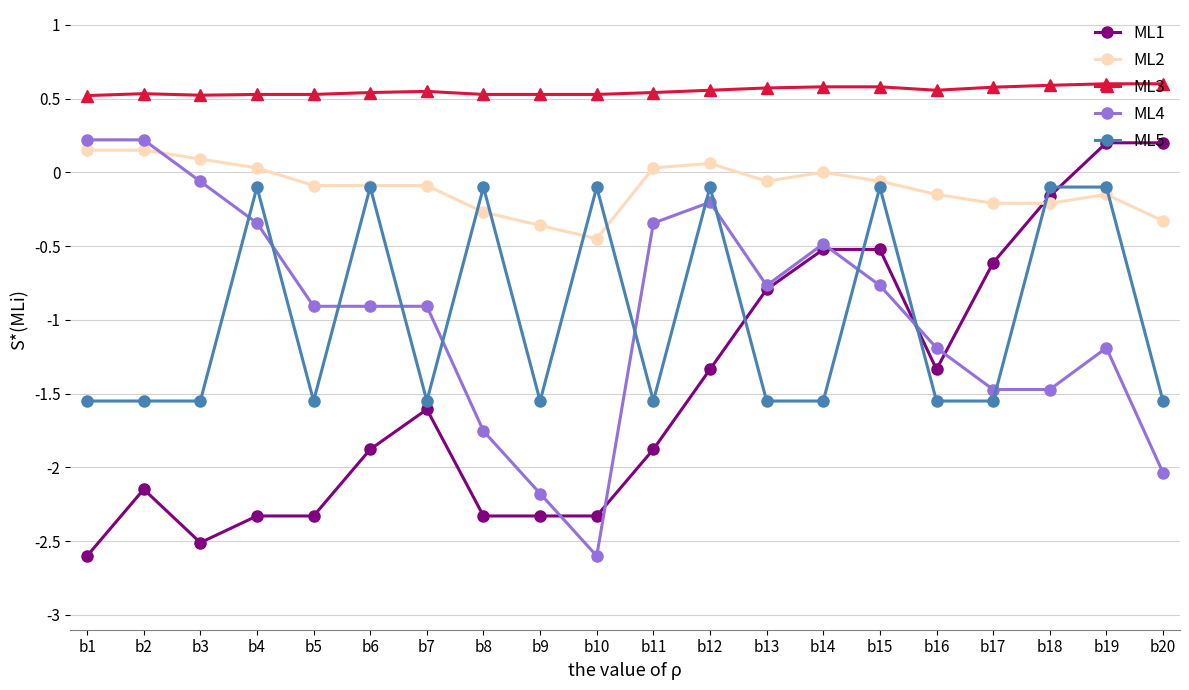

What is the smallest value displayed?

-2.6